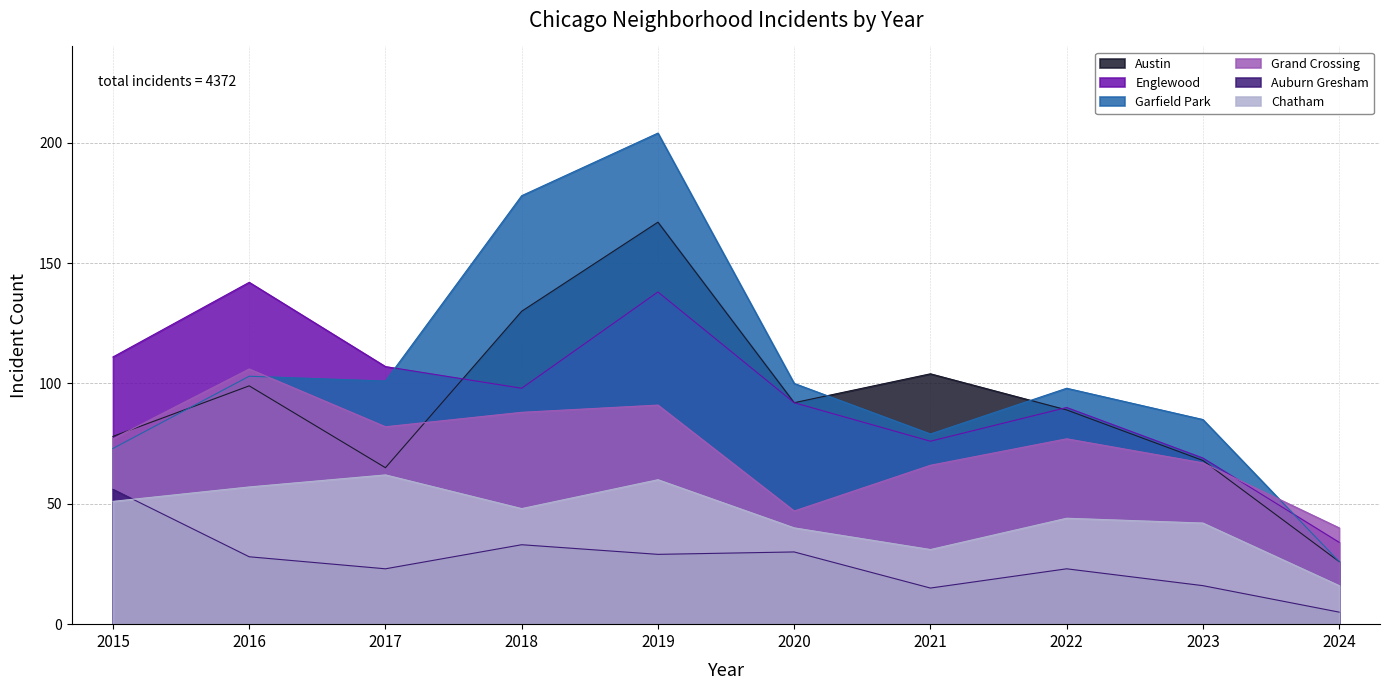

Rank the categories by Chatham value from highest to lowest.

2017, 2019, 2016, 2015, 2018, 2022, 2023, 2020, 2021, 2024